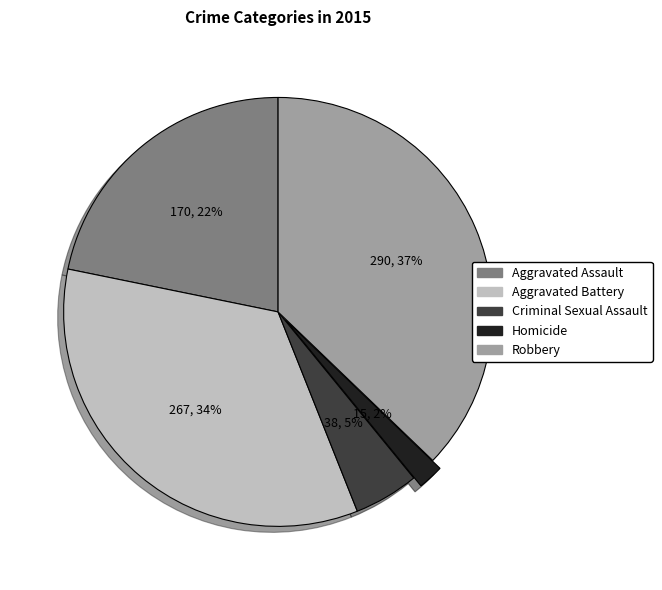

Combined, do Aggravated Assault and Criminal Sexual Assault account for over 50%?

No